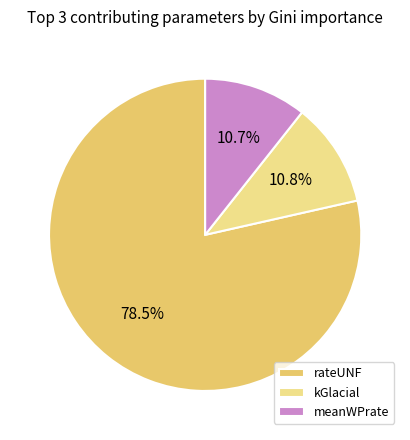

What is the largest slice in the pie chart?

rateUNF